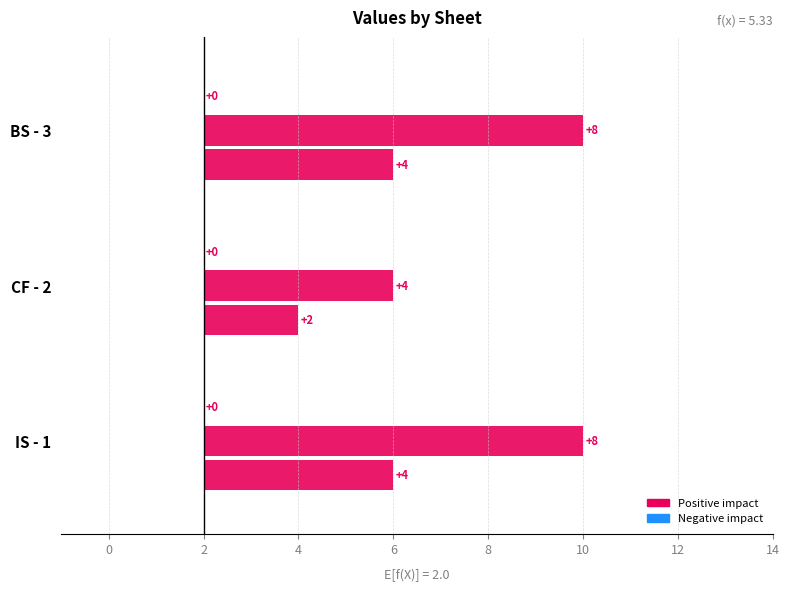

How many bars are there in total?

9